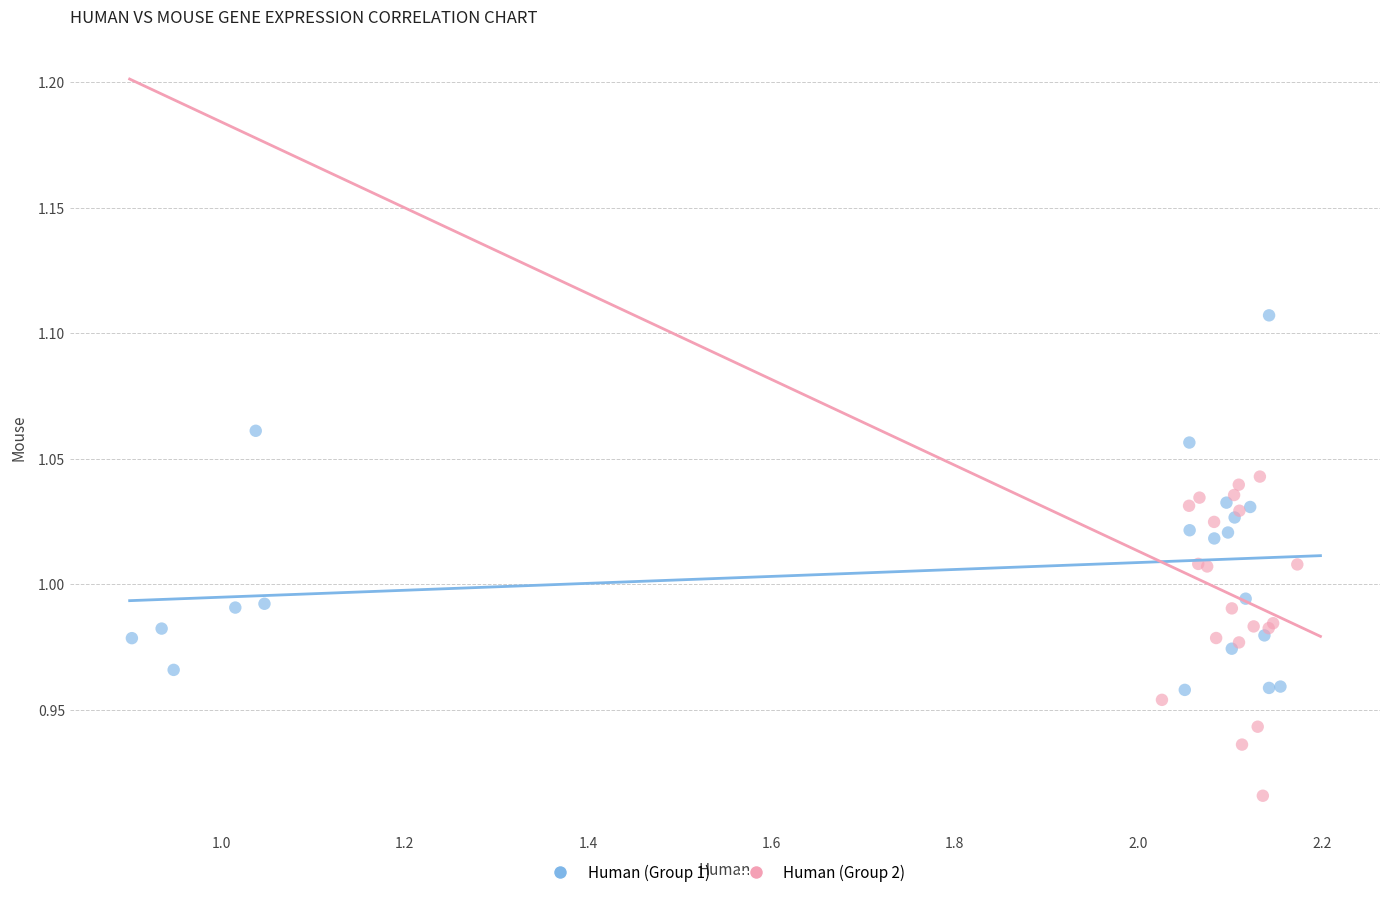

Which series contains the highest Y value?

Human (Group 1)